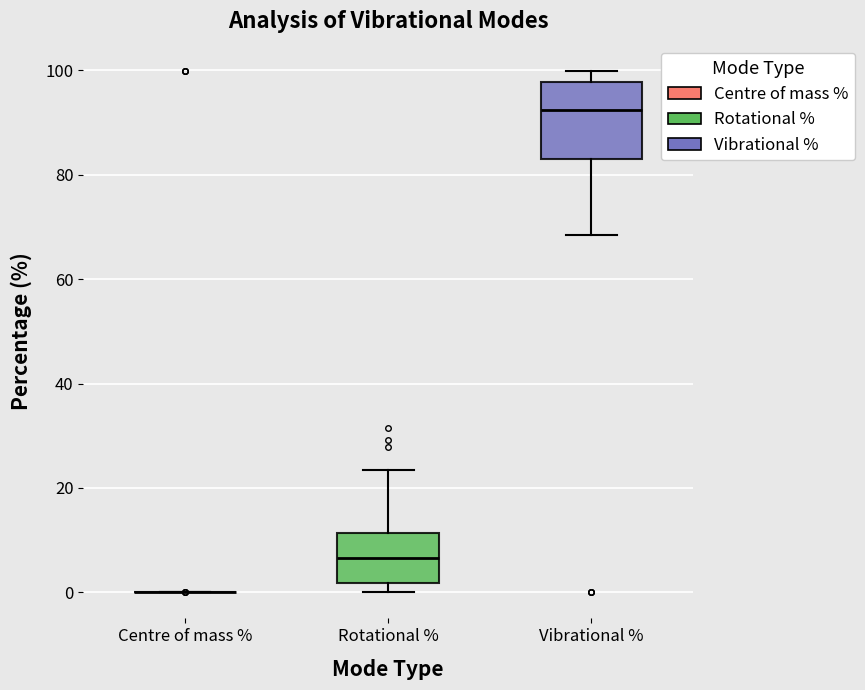

Reading left to right, transcribe this box plot: for each box, give where its median line is, the range the box spans, and where its two whiskers end, as read against the y-axis. The values are not printed on the chart, so give them approximately, as read against the axis.

Centre of mass %: box collapsed to a line at 0, whiskers 0 to 0
Rotational %: median 6, box 2 to 12, whiskers 0 to 24
Vibrational %: median 92, box 84 to 98, whiskers 68 to 100